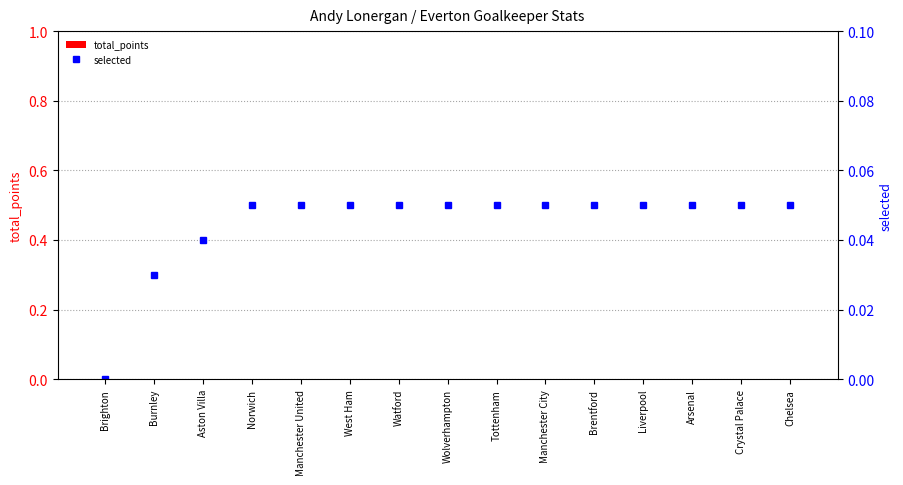

Reading left to right, what are all the values shown in this chart?

total_points: Brighton=0.0	Burnley=0.0	Aston Villa=0.0	Norwich=0.0	Manchester United=0.0	West Ham=0.0	Watford=0.0	Wolverhampton=0.0	Tottenham=0.0	Manchester City=0.0	Brentford=0.0	Liverpool=0.0	Arsenal=0.0	Crystal Palace=0.0	Chelsea=0.0
selected: Brighton=0.0	Burnley=0.0	Aston Villa=0.0	Norwich=0.1	Manchester United=0.1	West Ham=0.1	Watford=0.1	Wolverhampton=0.1	Tottenham=0.1	Manchester City=0.1	Brentford=0.1	Liverpool=0.1	Arsenal=0.1	Crystal Palace=0.1	Chelsea=0.1